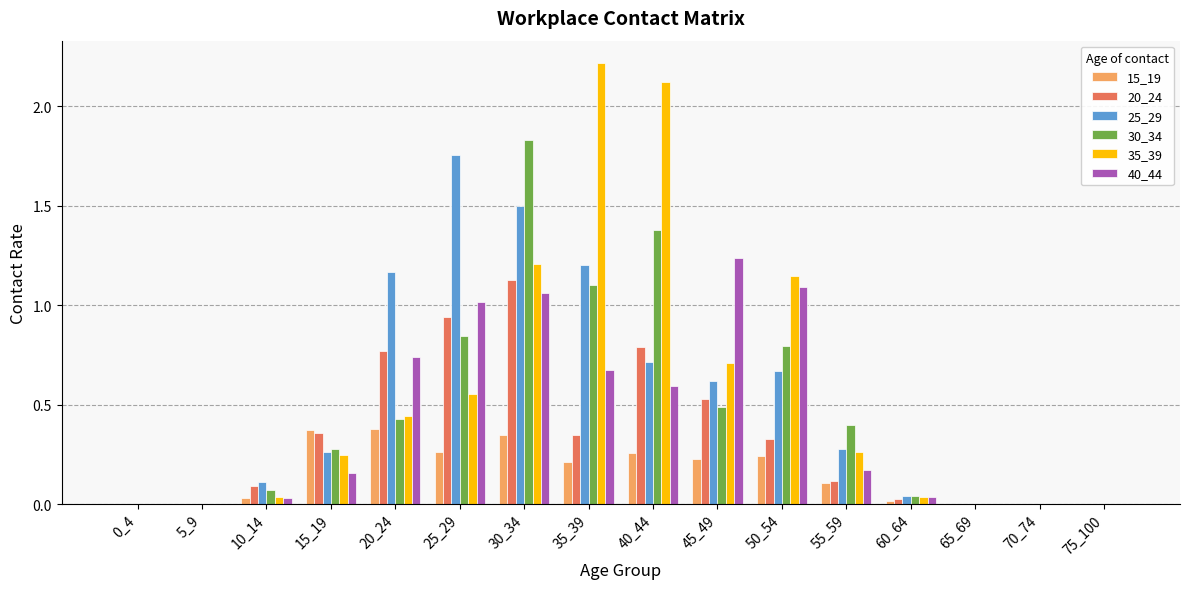

The value of 35_39 at 5_9 is -0.8. True or false?

False